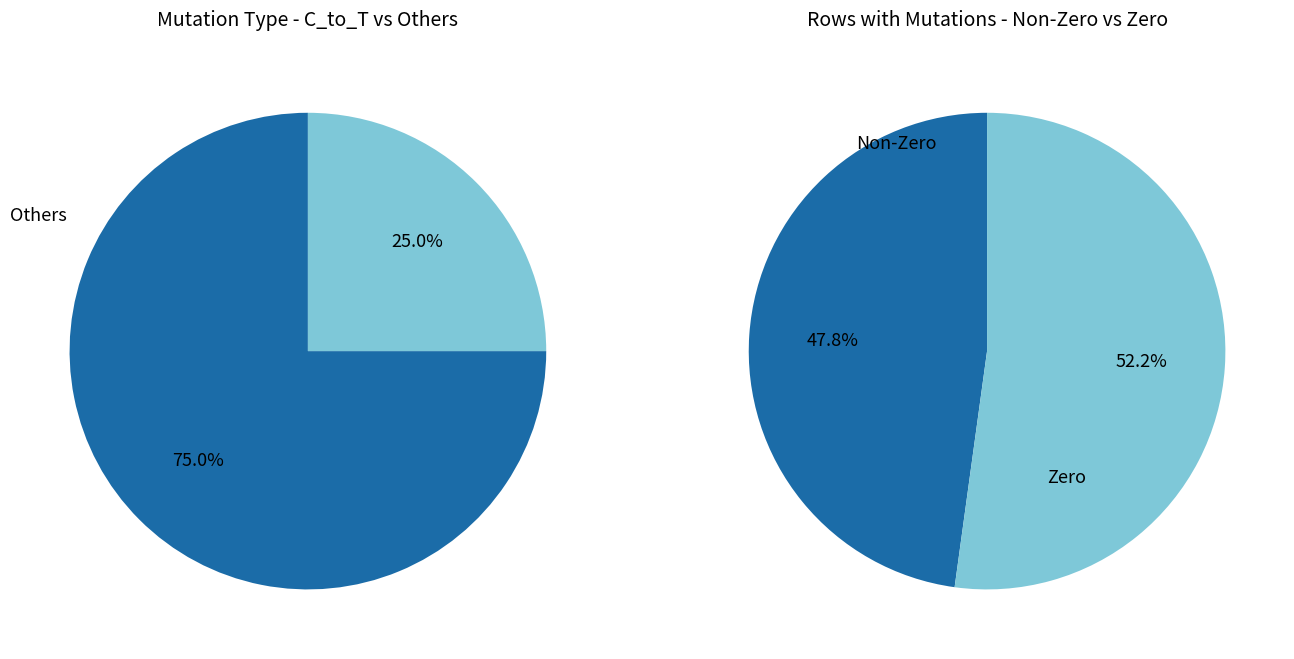

Does 10 account for over 50% of the chart?

No